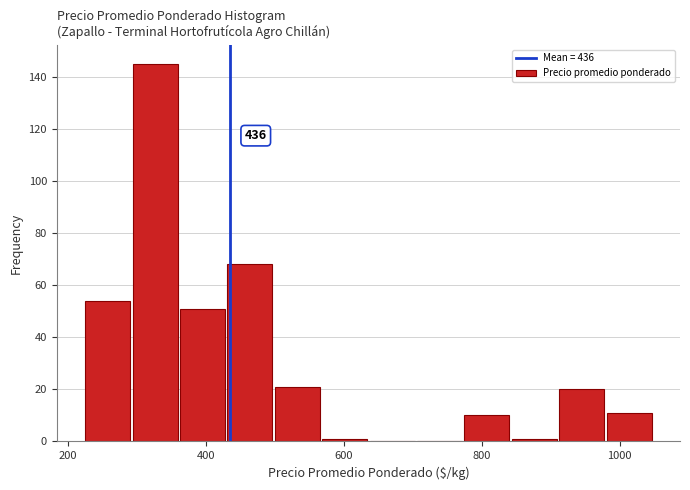

Around what value on the x-axis is the tallest bar? Give the approximate position of its centre, as read against the axis.

320